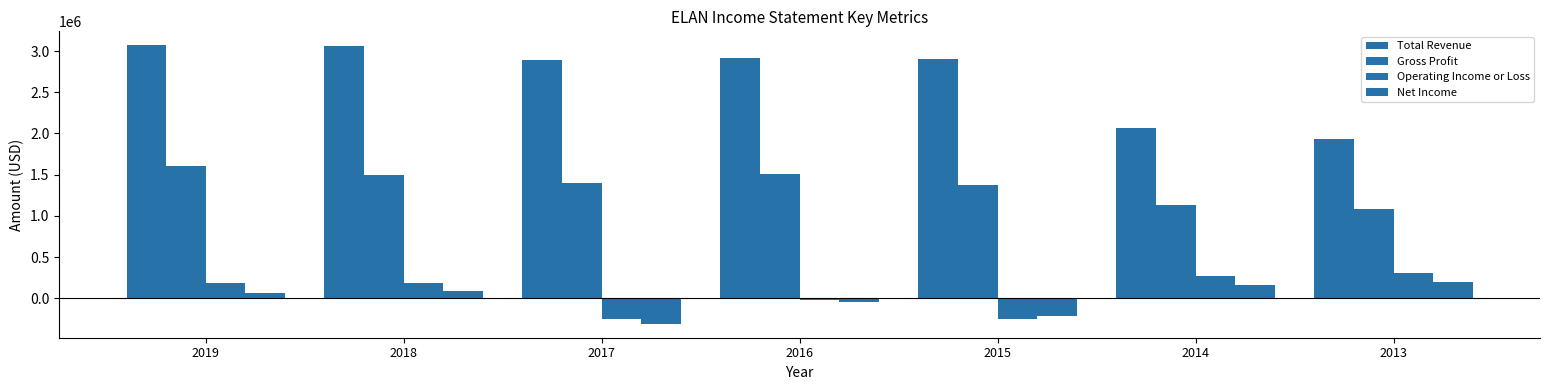

Count the number of categories in the chart.

7